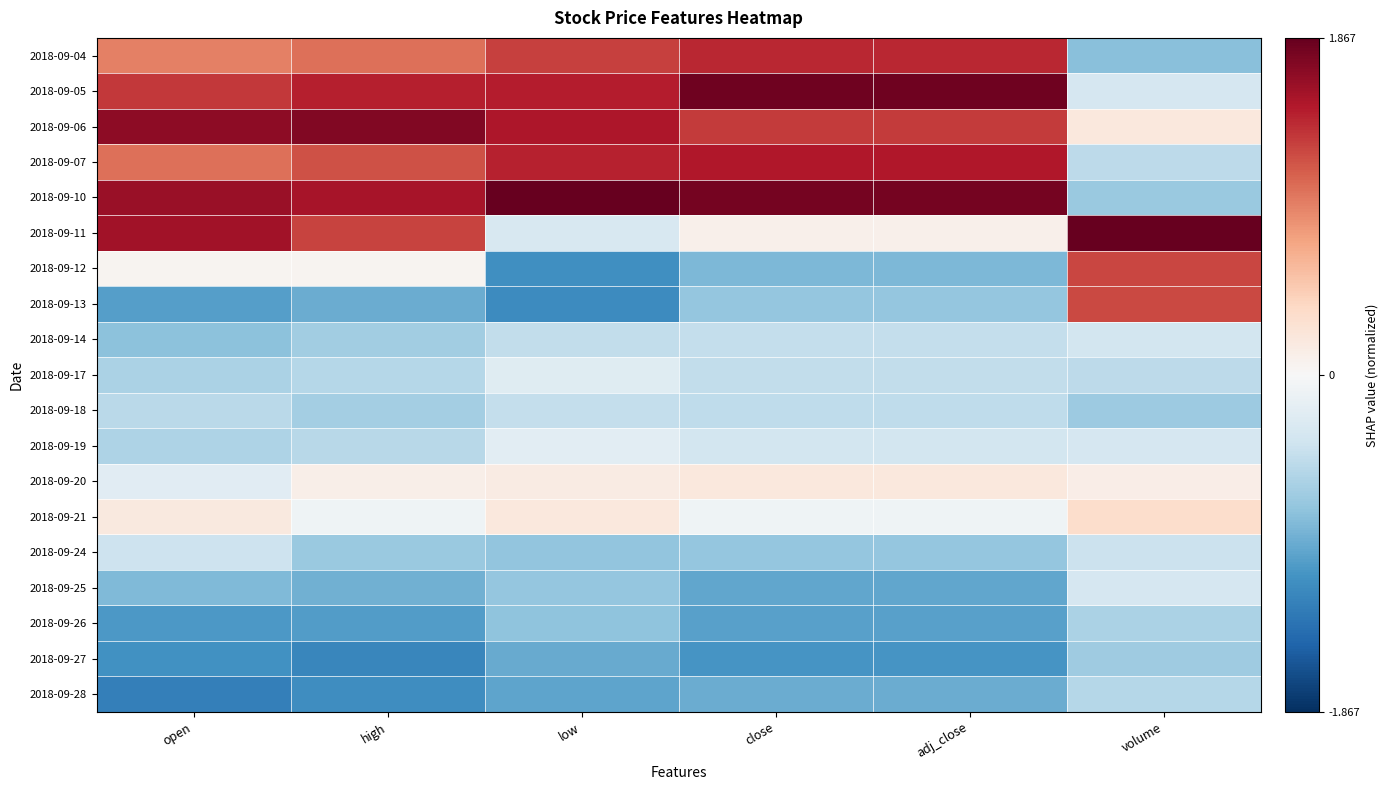

What is the total value across all series at low?

-0.1